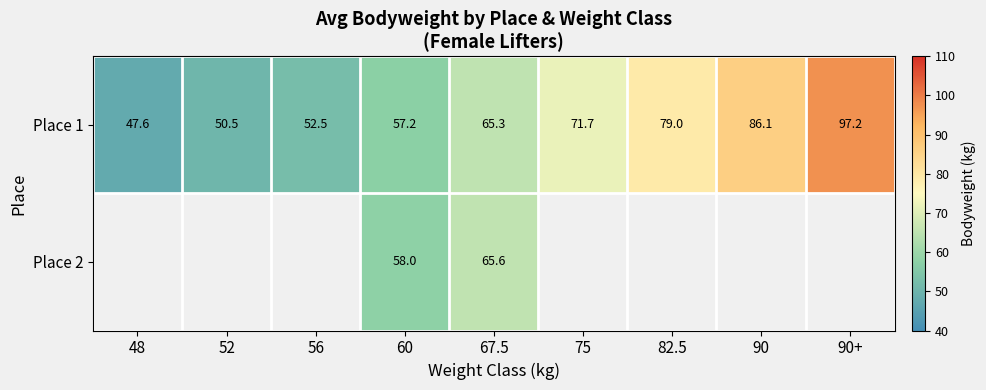

The value of Place 2 at 60 is 58.0. True or false?

True